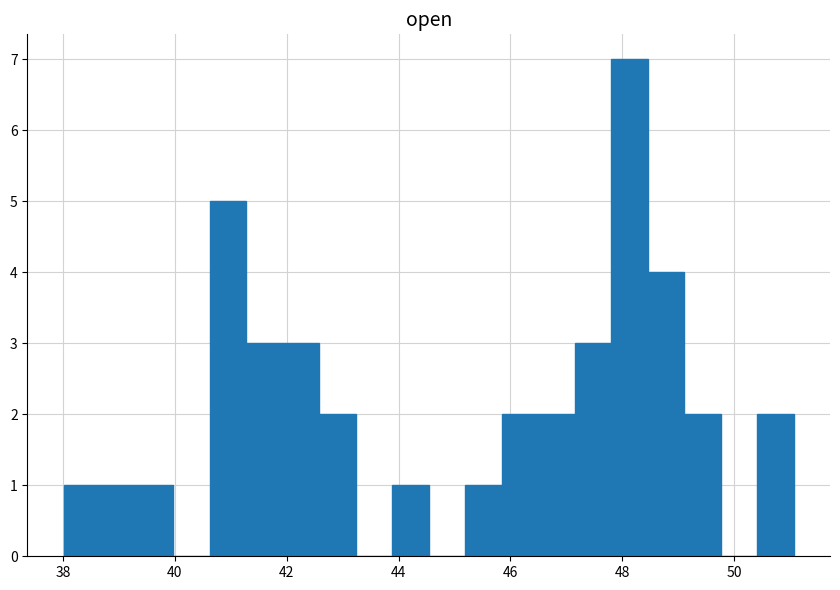

Around what value on the x-axis is the tallest bar? Give the approximate position of its centre, as read against the axis.

48.2